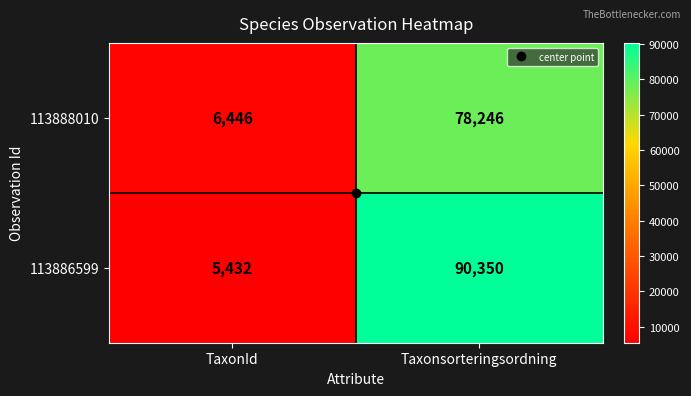

Where is 113888010 nearest to the value 42346?

TaxonId